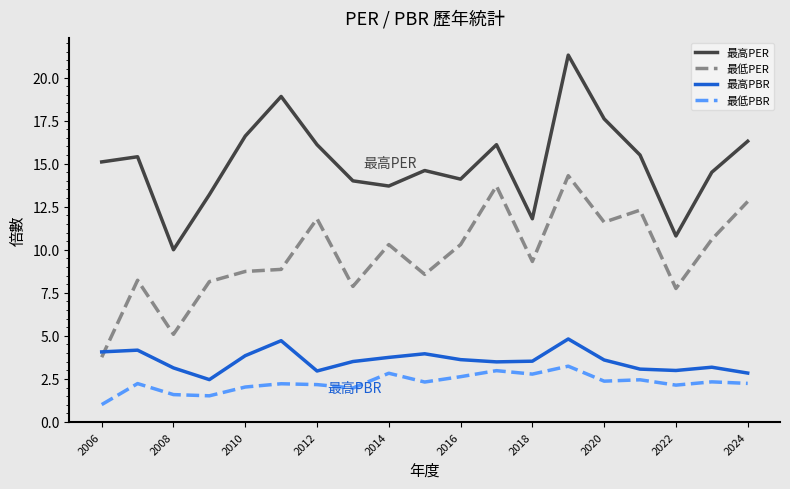

Which series has the largest total across all categories?

最高PER